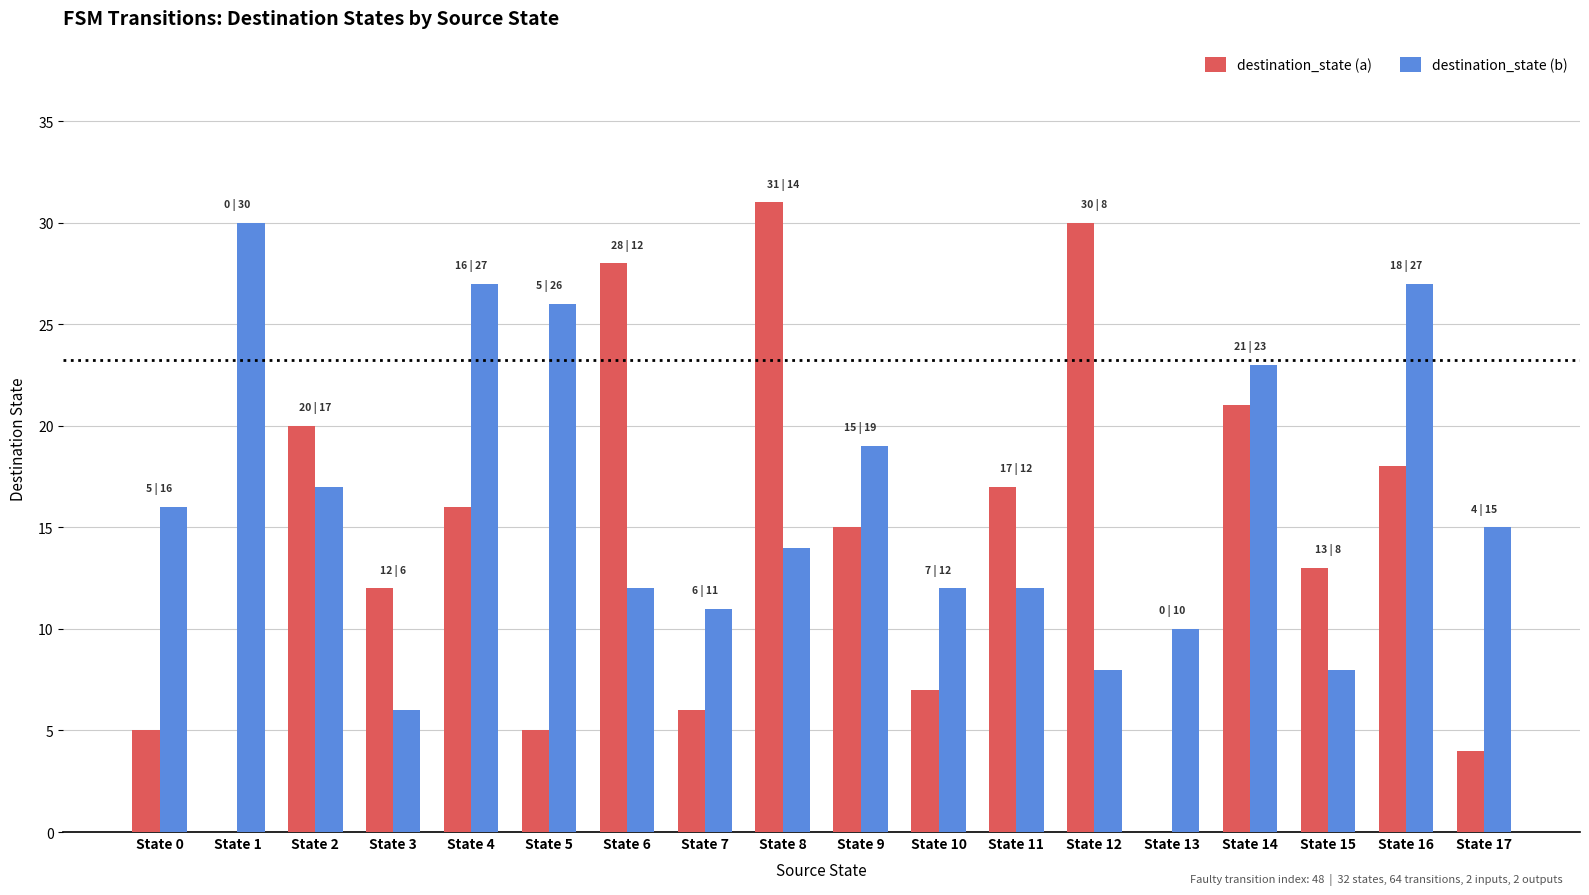

What is the highest value of the destination_state (b) series?

30